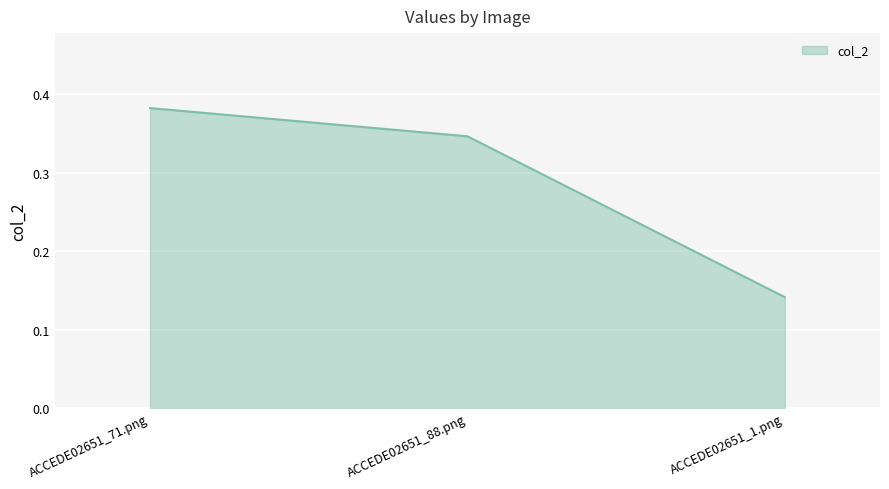

What is the sum of all values?

0.9